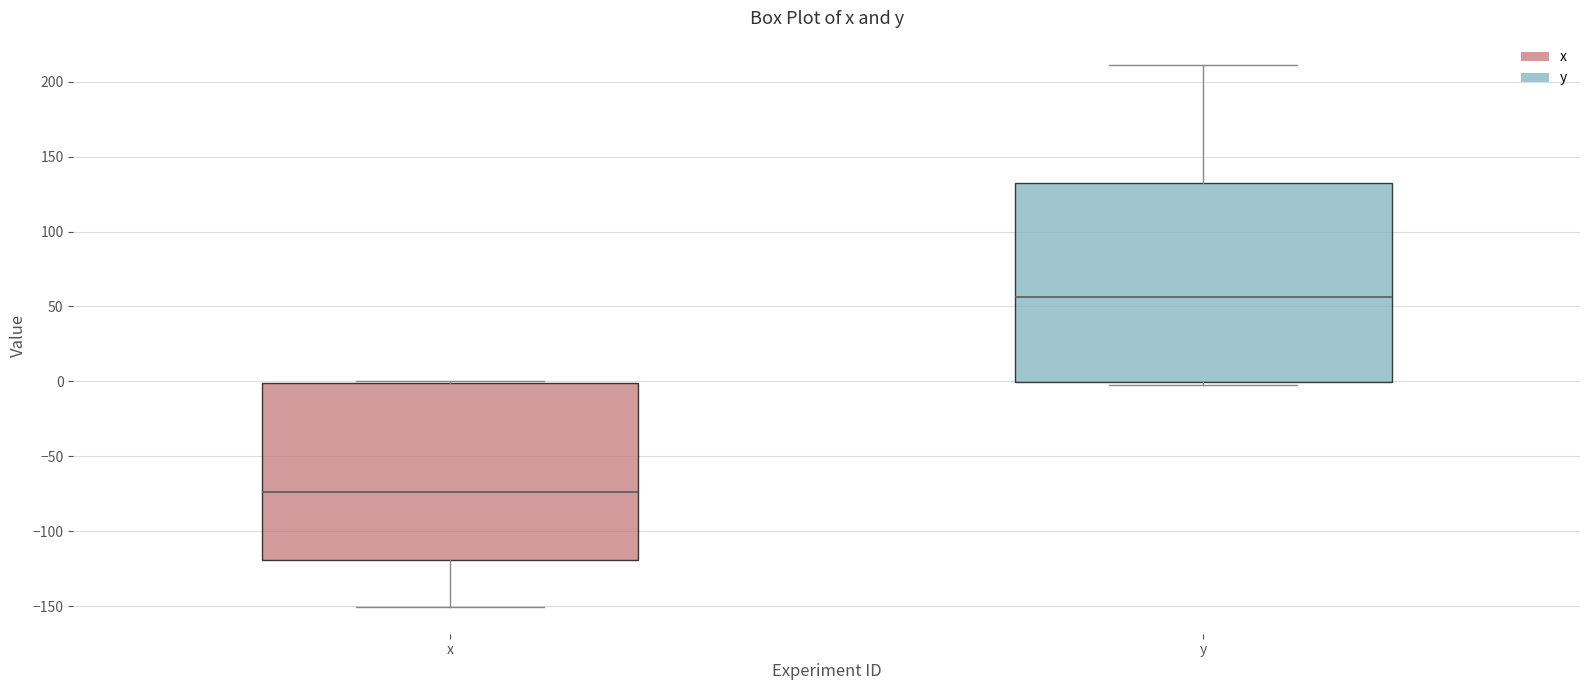

Reading left to right, transcribe this box plot: for each box, give where its median line is, the range the box spans, and where its two whiskers end, as read against the y-axis. The values are not printed on the chart, so give them approximately, as read against the axis.

x: median -75, box -120 to 0, whiskers -150 to 0 (just above the box's upper edge)
y: median 55, box 0 to 135, whiskers 0 (just below the box's lower edge) to 210